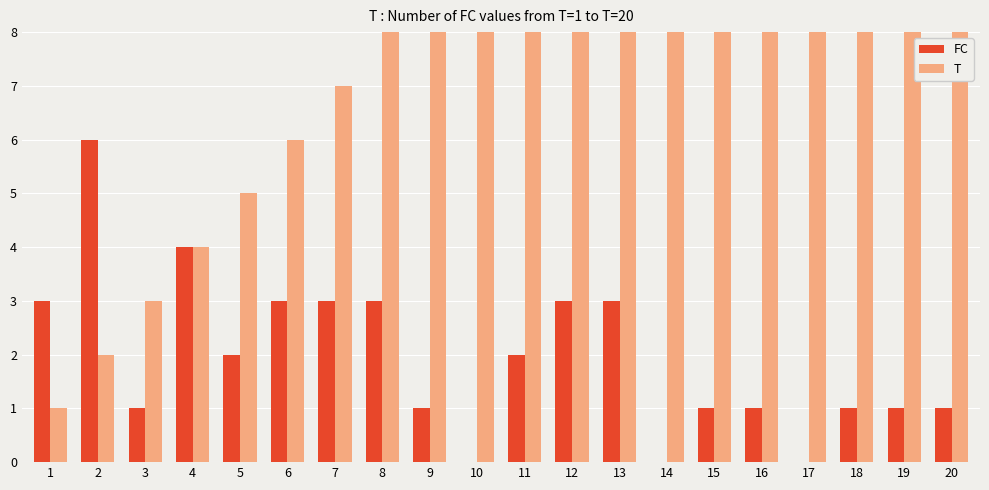

Rank the series by their maximum value, from lowest to highest.

FC, T